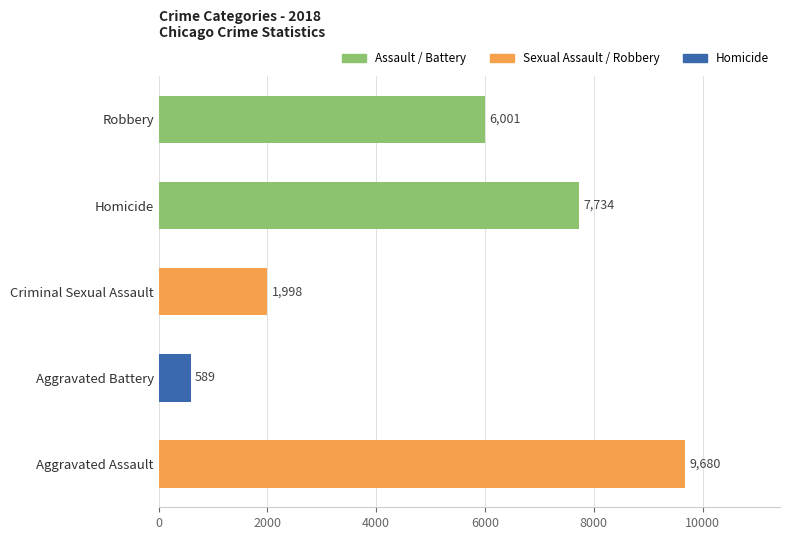

At which category does the chart reach its peak across all series?

Aggravated Assault